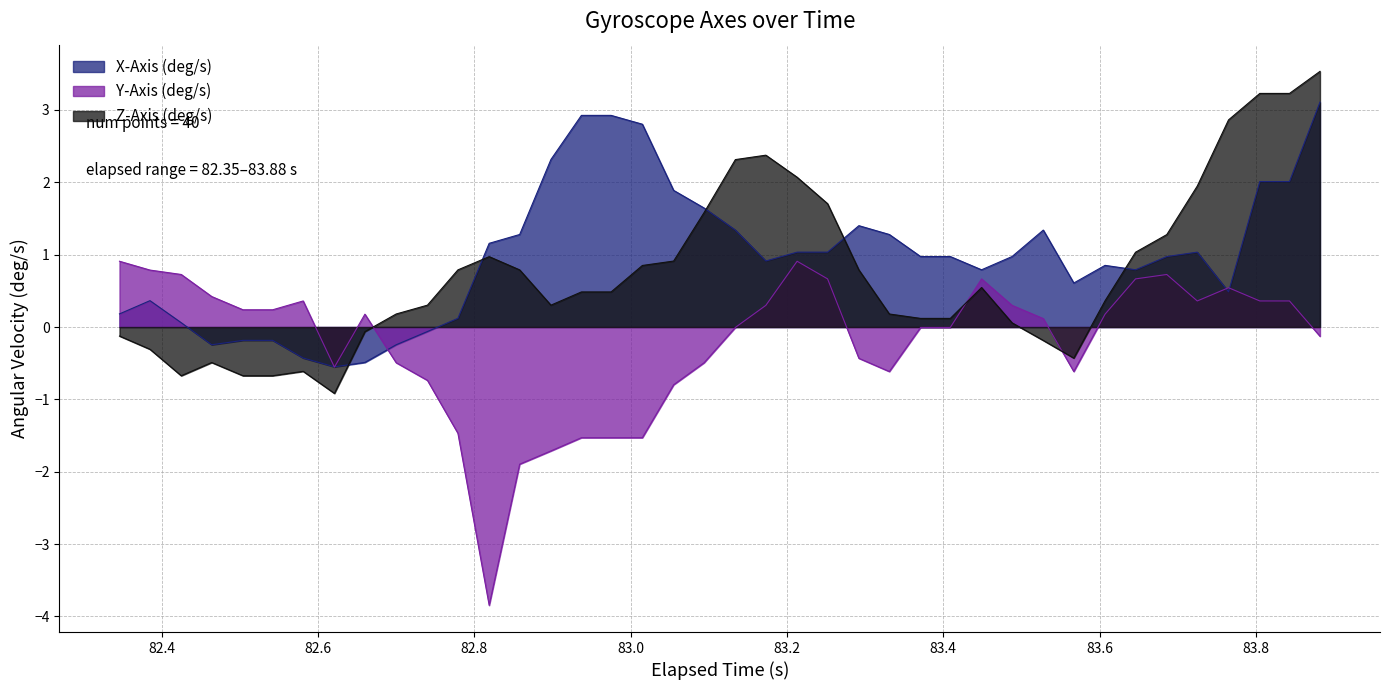

What is the lowest value of the Z-Axis (deg/s) series?

-0.9